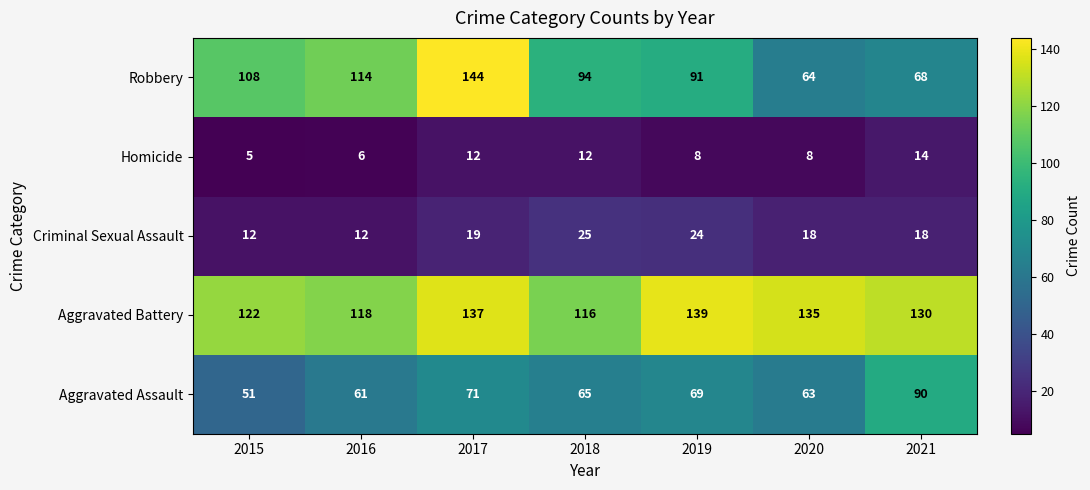

What is the minimum value shown in the chart?

5